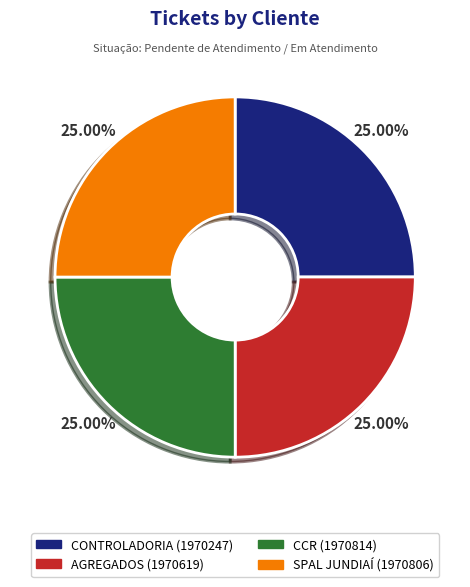

Is there any slice that represents more than half of the pie?

No